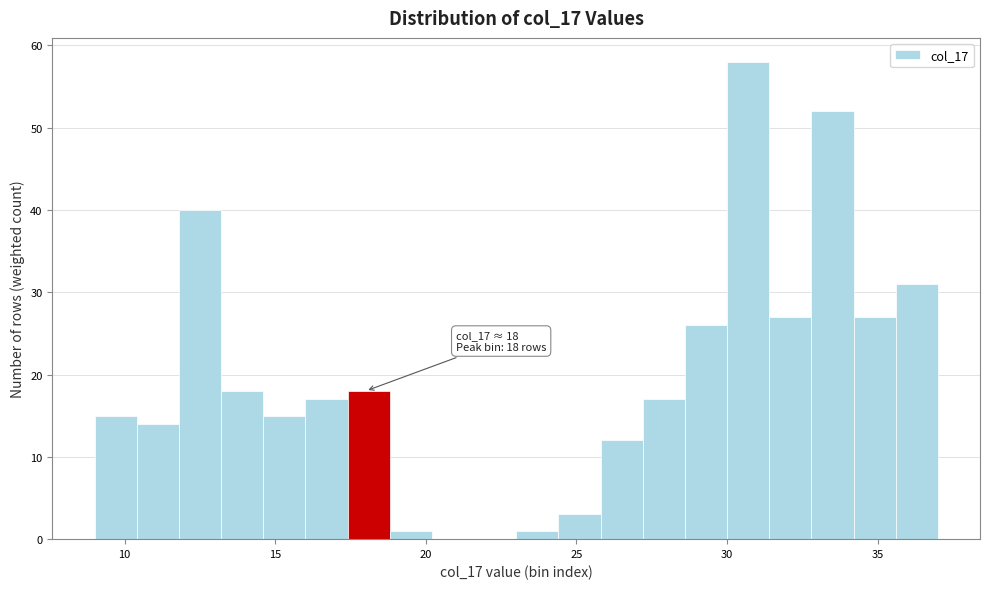

Around what value on the x-axis is the tallest bar? Give the approximate position of its centre, as read against the axis.

30.5